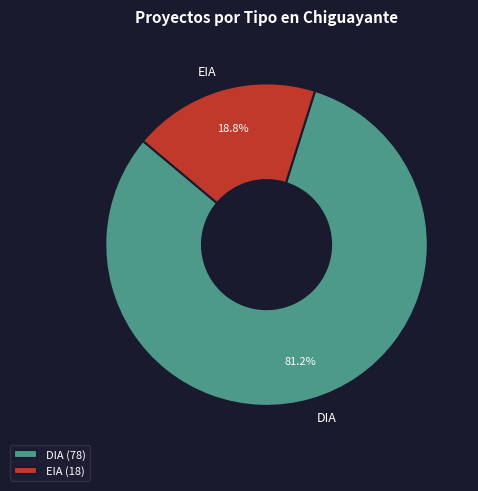

Is there any slice that represents more than half of the pie?

Yes